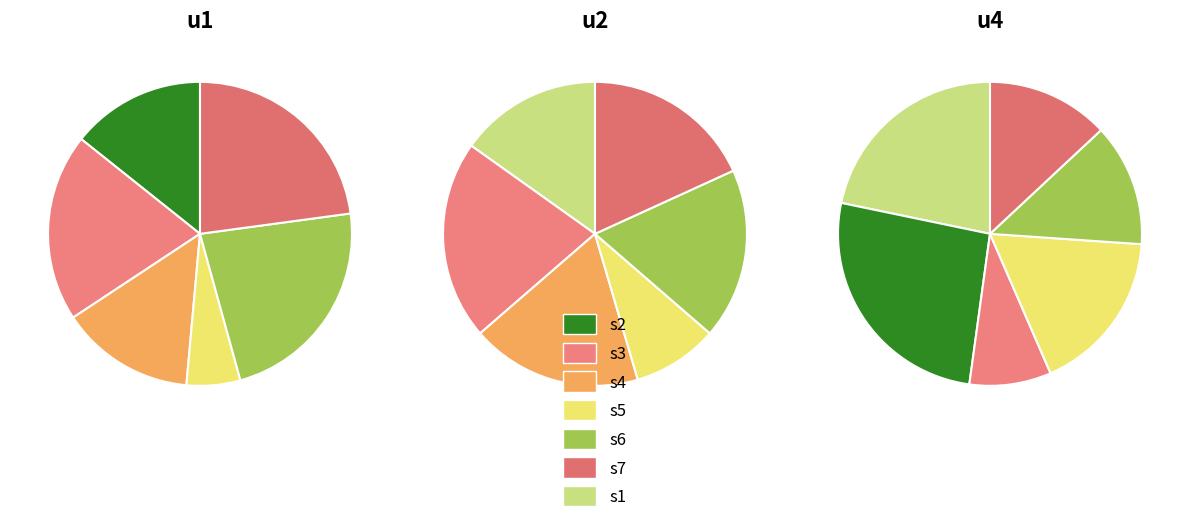

Does u2 represent more than half of the total?

No